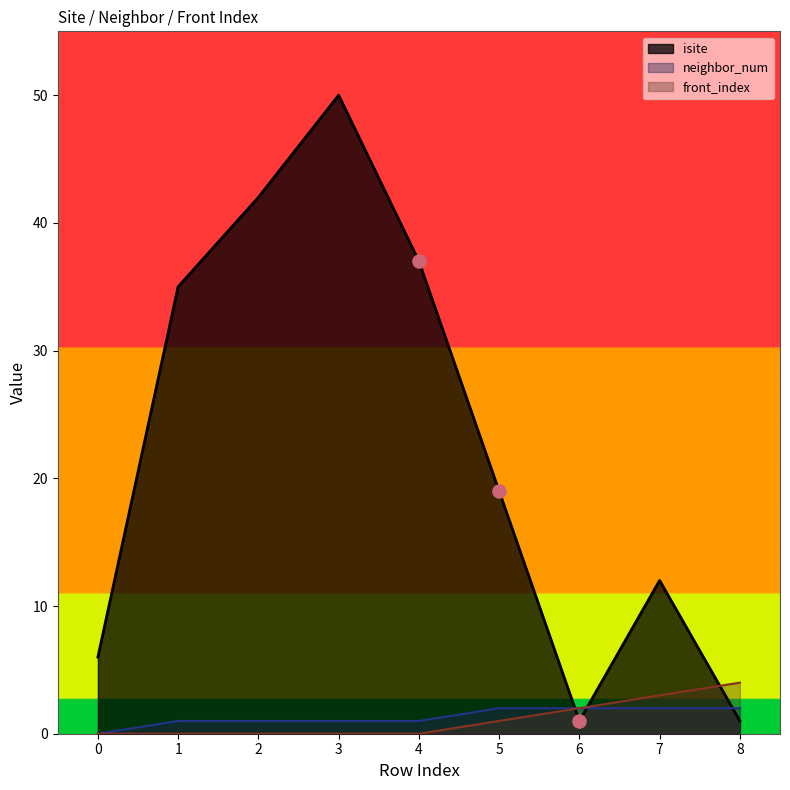

Which series has the largest total across all categories?

isite